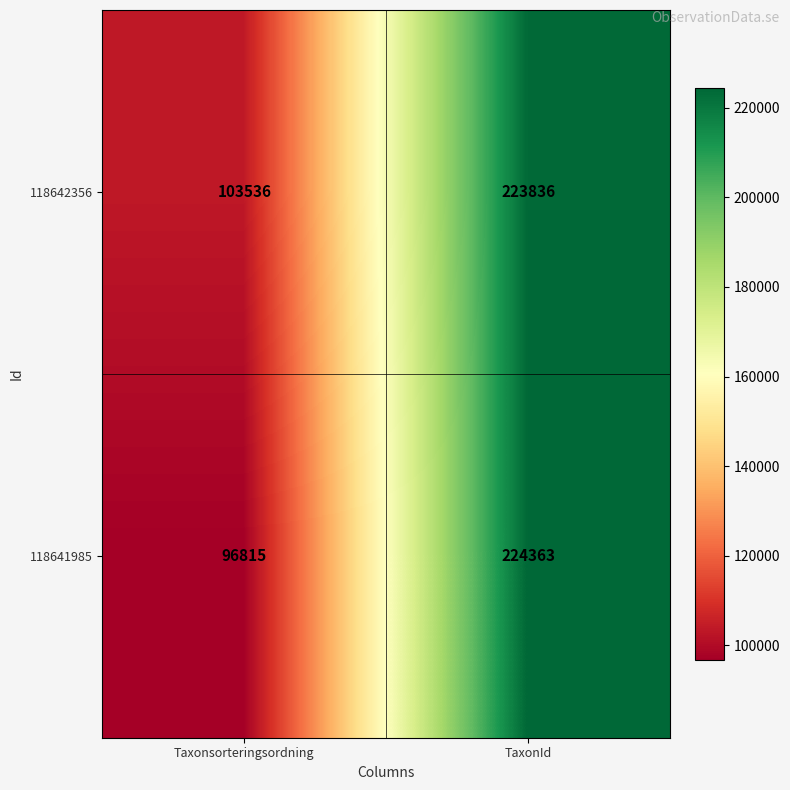

Count the number of categories in the chart.

2